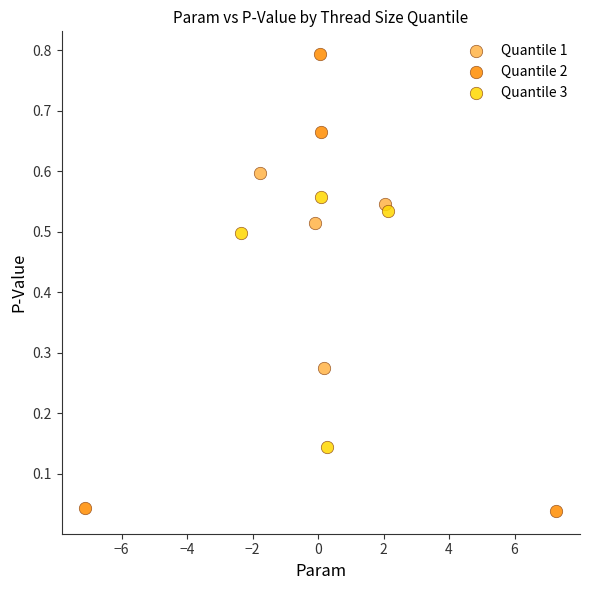

Which series contains the lowest Y value?

Quantile 2